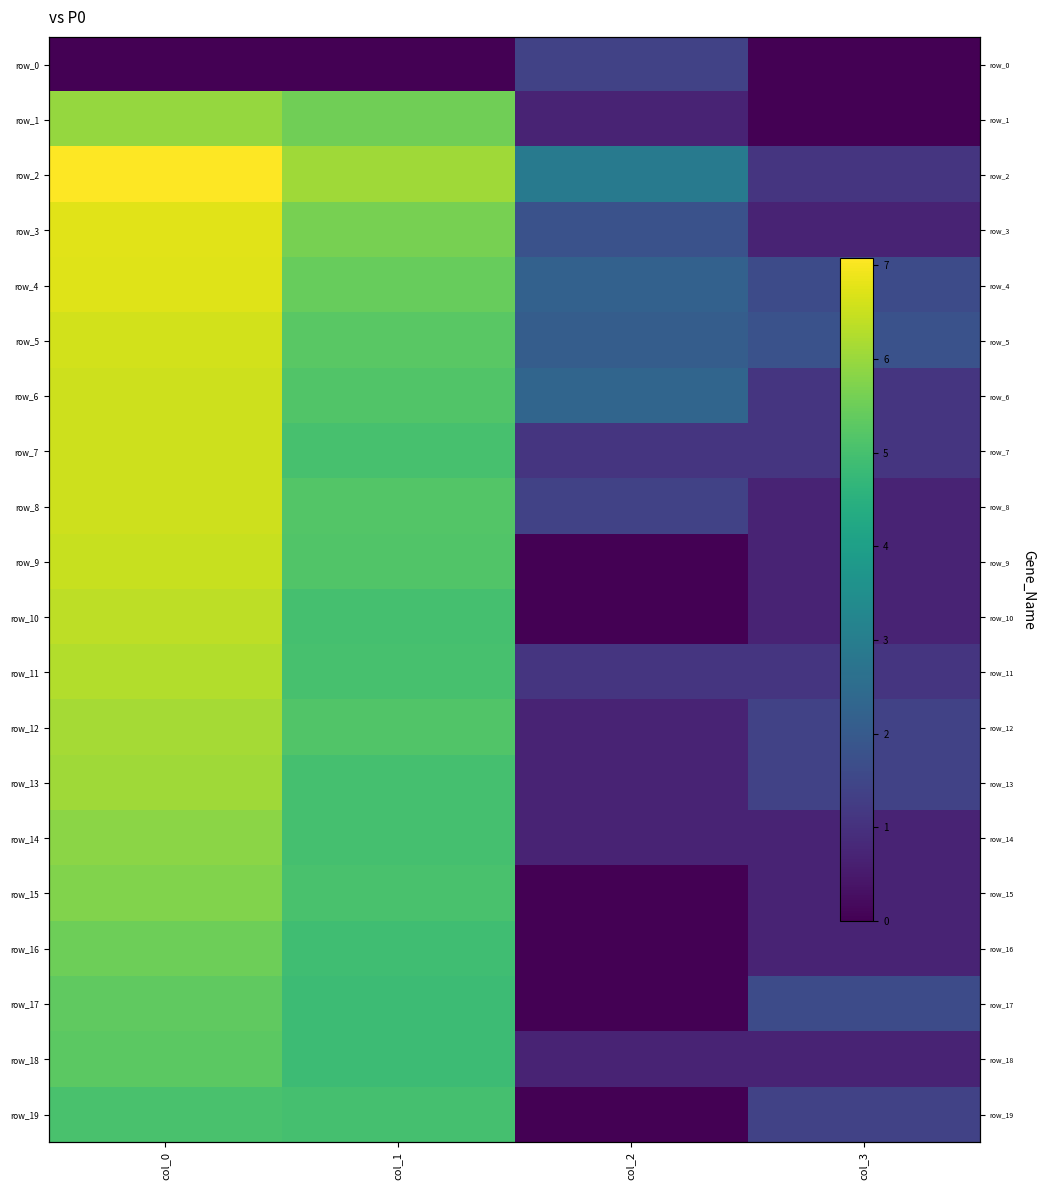

What is the difference between the row_12 values at col_0 and col_3?

4.7